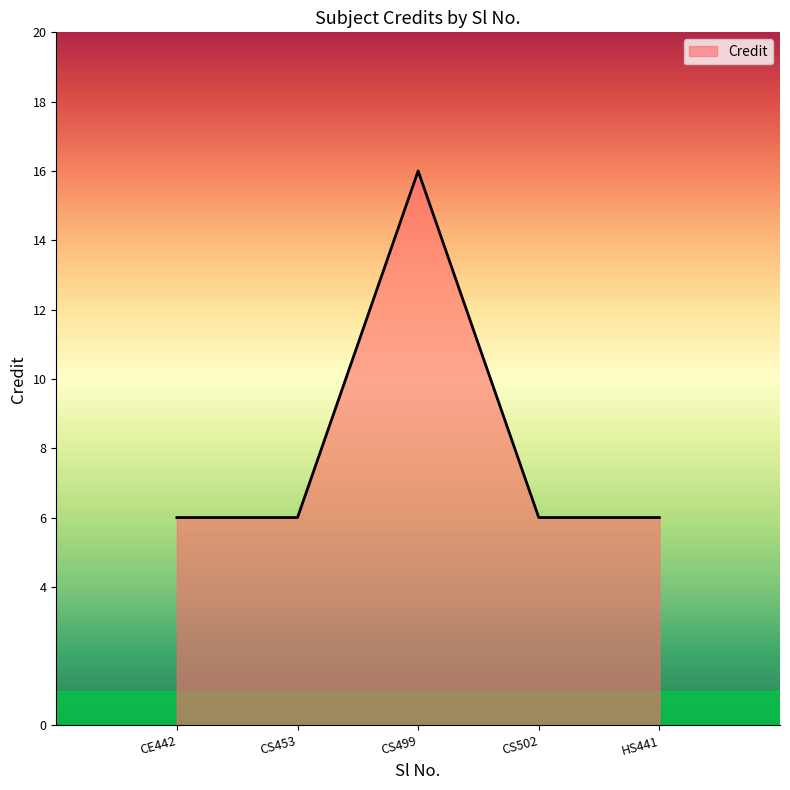

How many values are between 6 and 7?

4